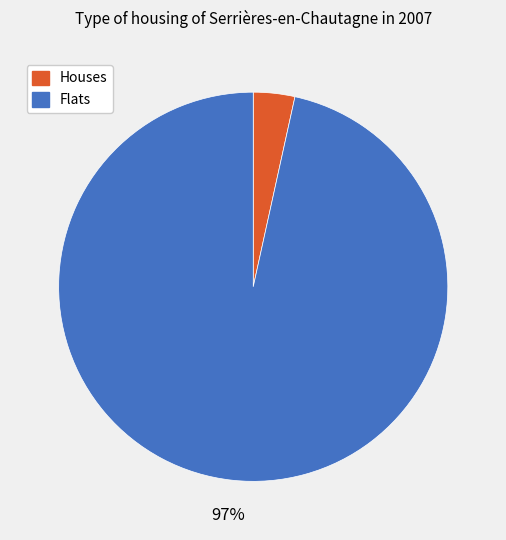

Is there a majority slice in this chart?

Yes